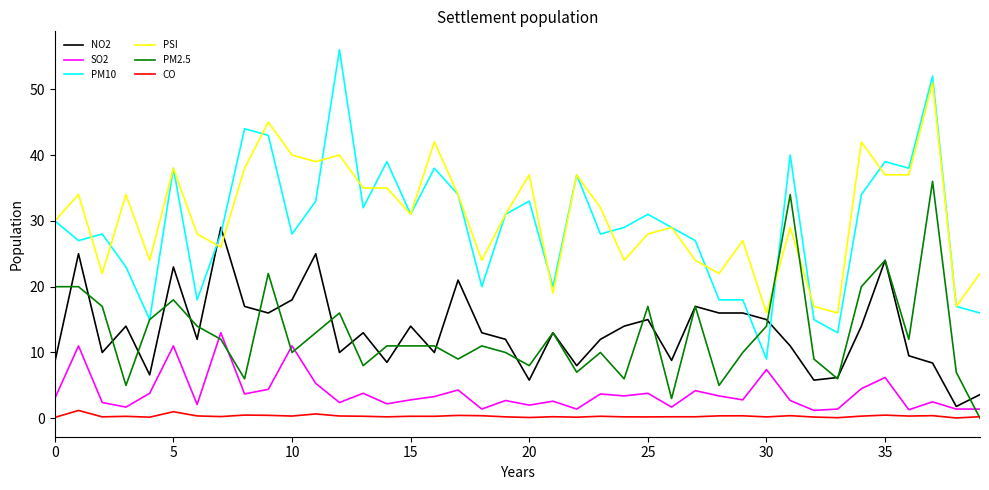

What is the highest value of the PSI series?

51.0